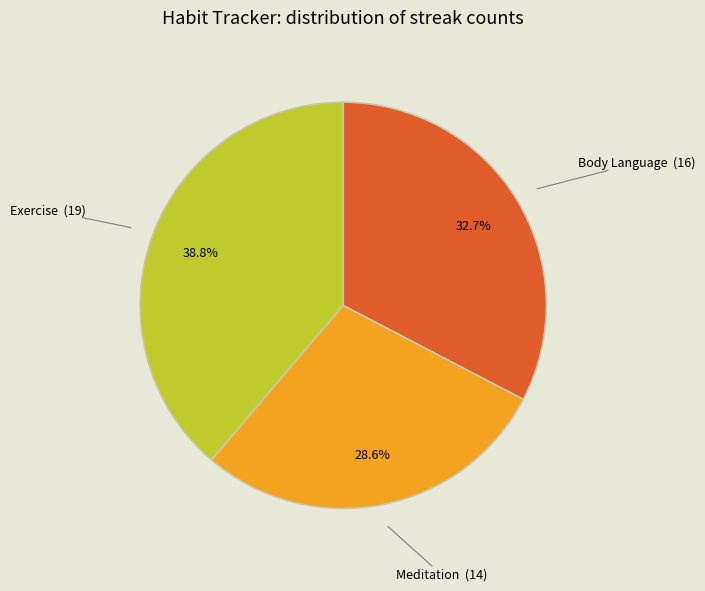

Is there any slice that represents more than half of the pie?

No